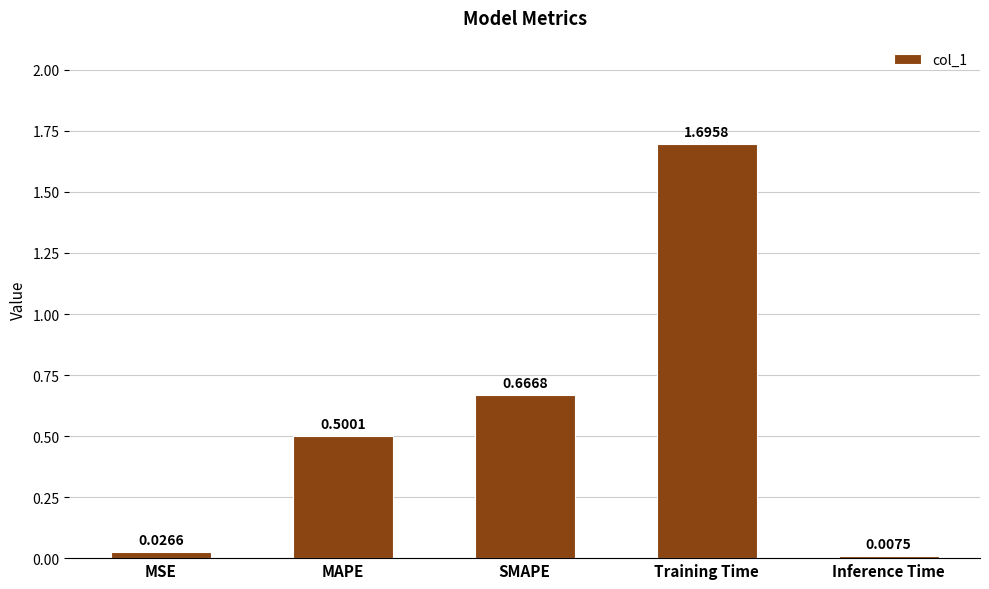

What is the label of the 2nd bar from the left?

MAPE